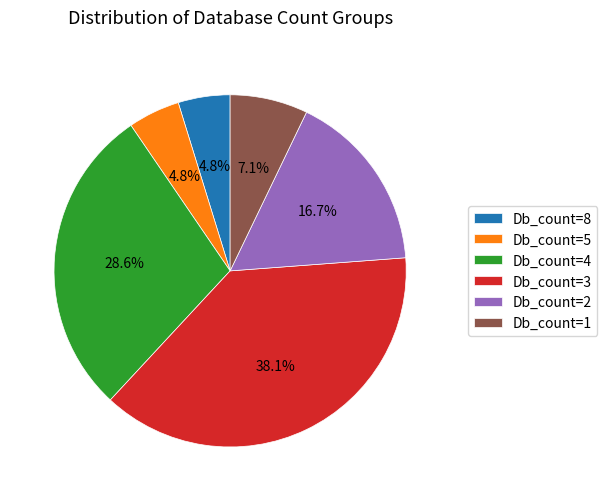

Between Db_count=4 and Db_count=2, which is larger?

Db_count=4